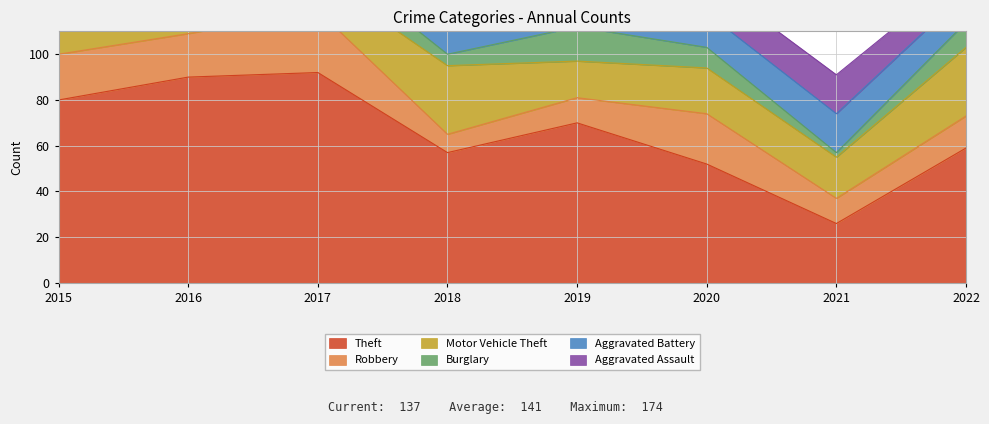

Is it true that Aggravated Assault equals 15 at 2020?

True